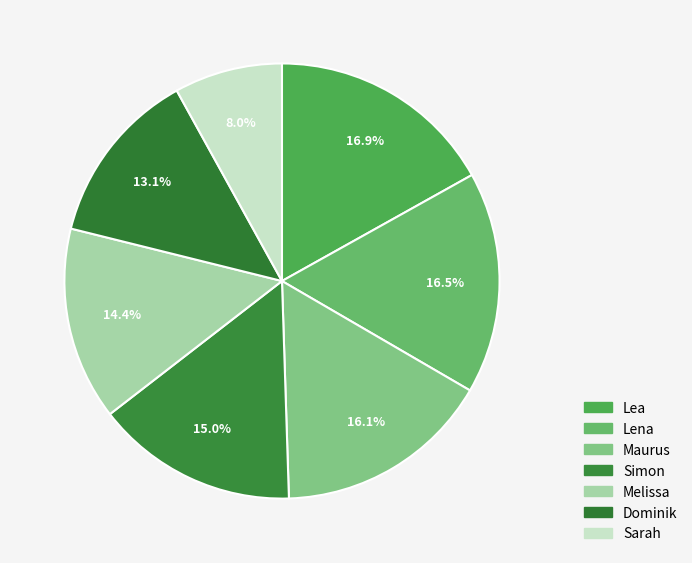

How many segments does this pie chart have?

7